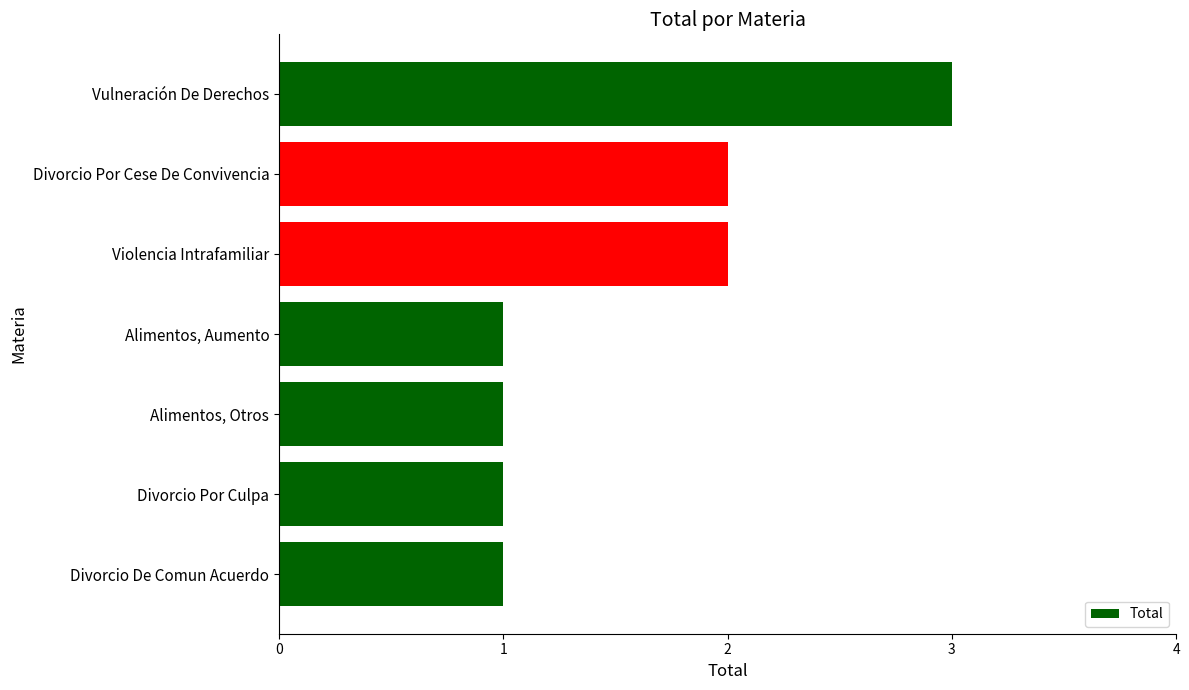

What is the greatest value displayed?

3